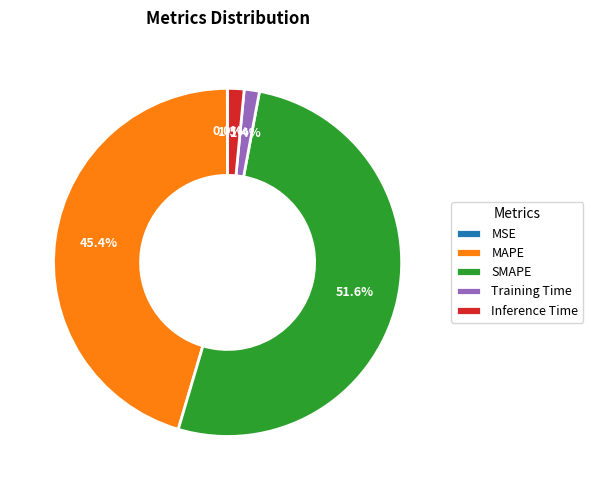

Combined, do Inference Time and SMAPE account for over 50%?

Yes